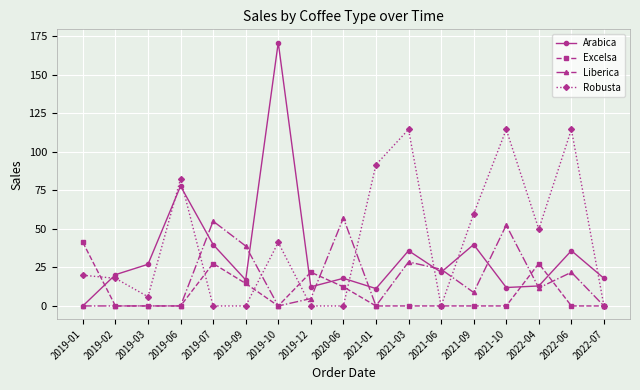

True or false: Robusta has a value of 18.5 at 2019-06.

False